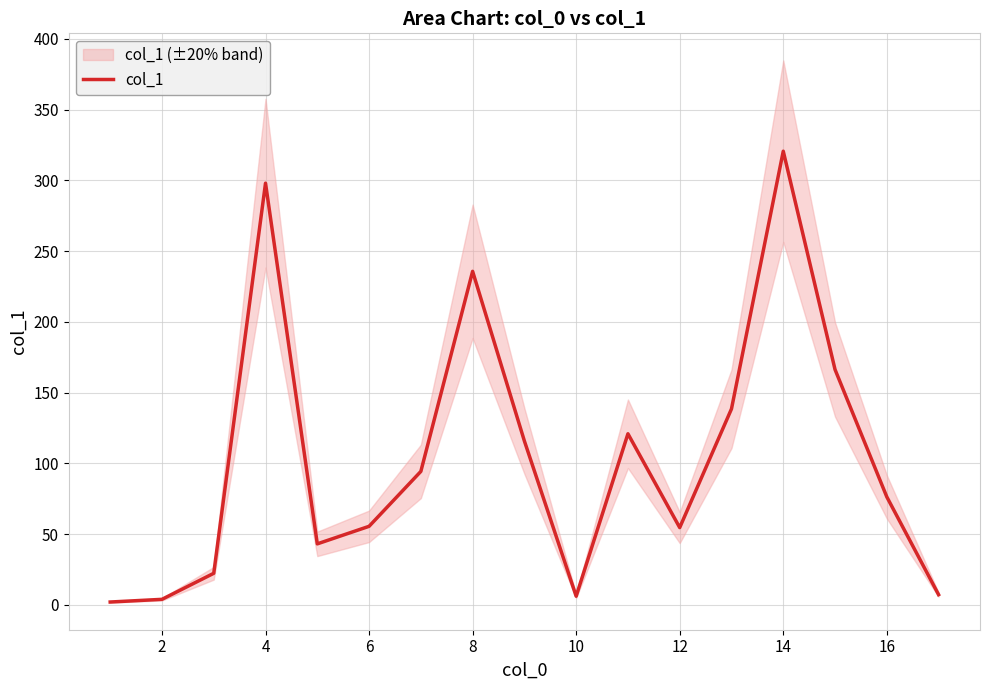

What is the difference between the maximum and minimum values?

318.6